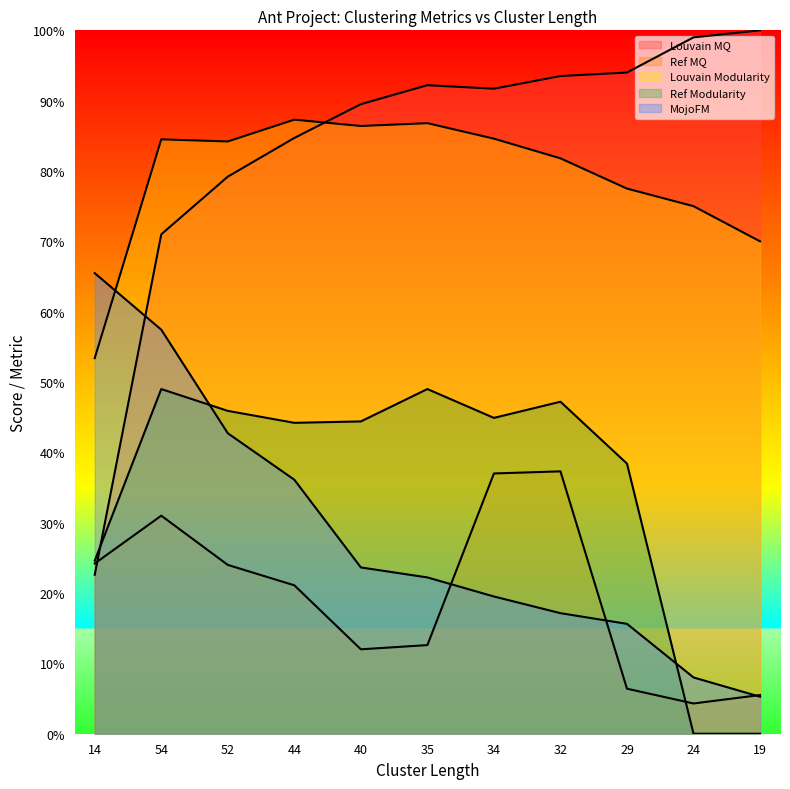

Which label corresponds to the smallest value in the chart?

24